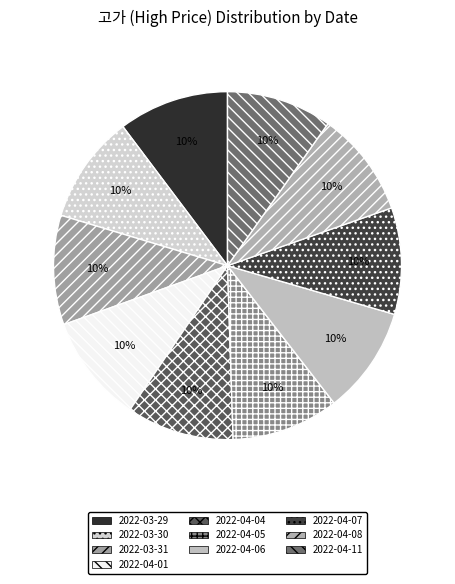

Between 2022-03-31 and 2022-03-30, which is larger?

2022-03-31